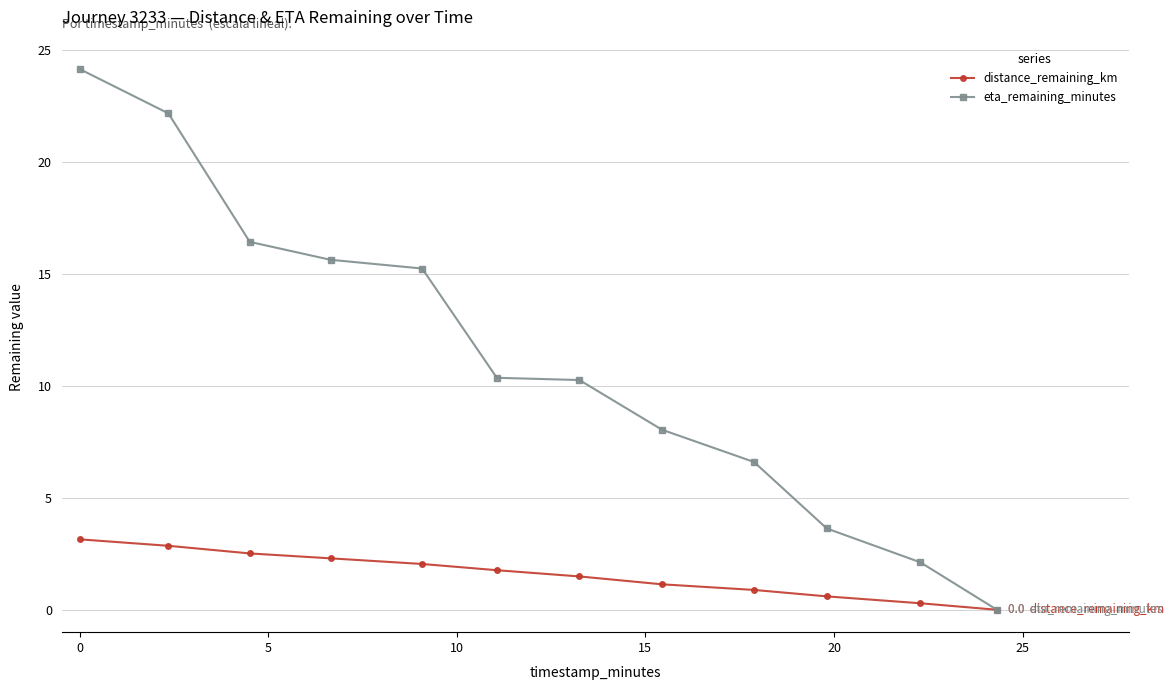

Which series has the widest spread of values?

eta_remaining_minutes